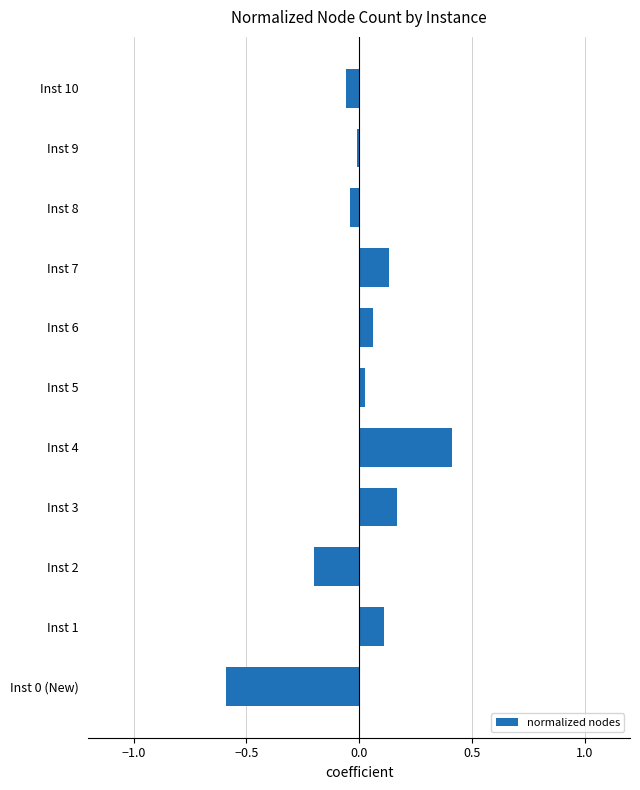

What is the greatest value displayed?

0.4